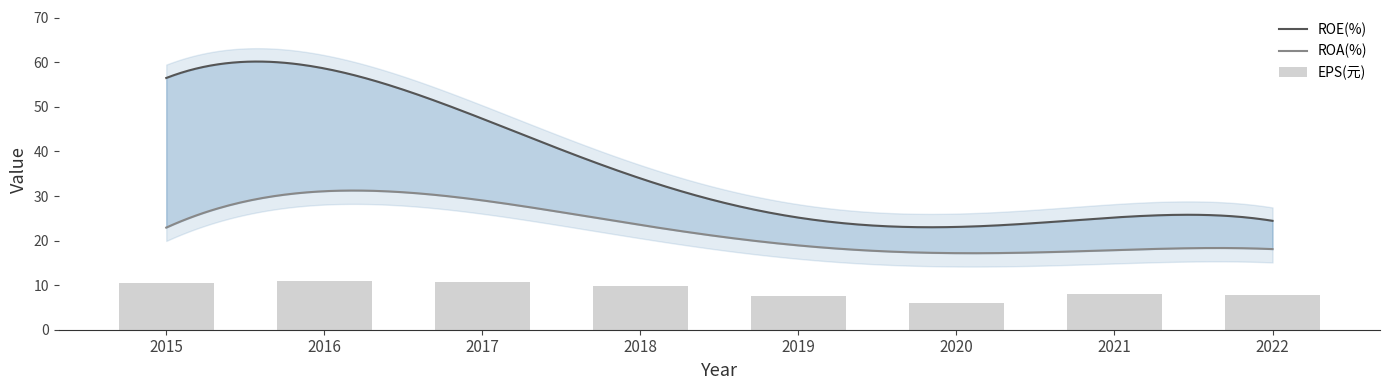

Does the chart contain any negative values?

No